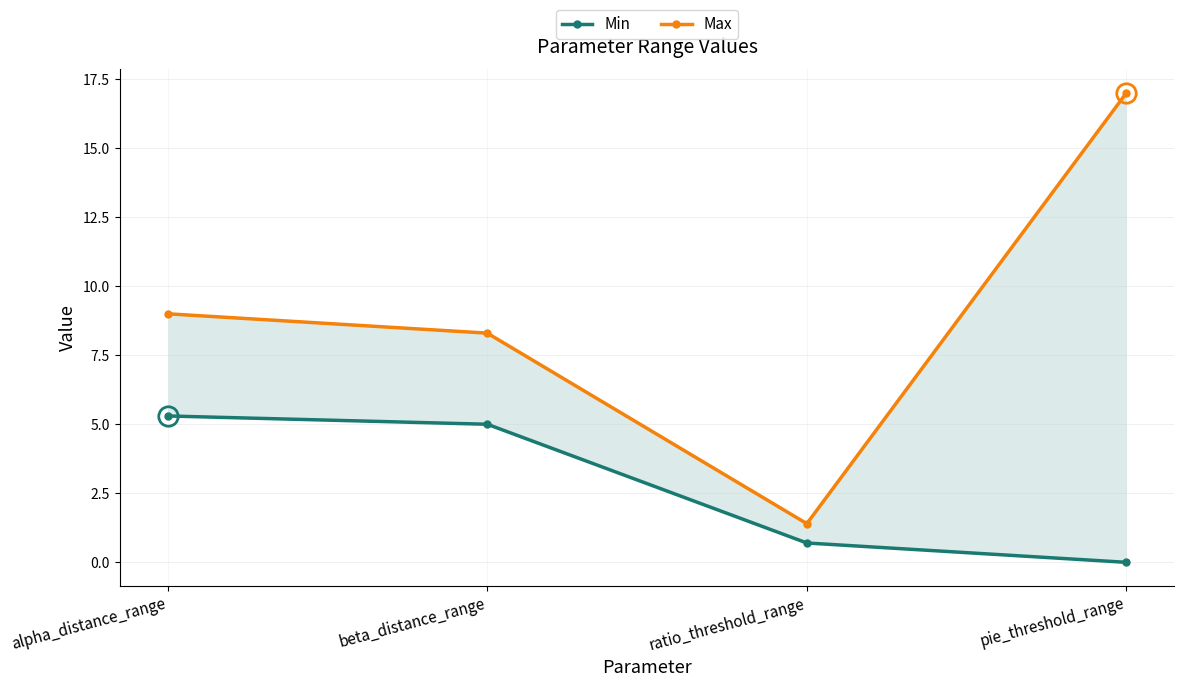

The Max series shows 17.0 at pie_threshold_range. True or false?

True